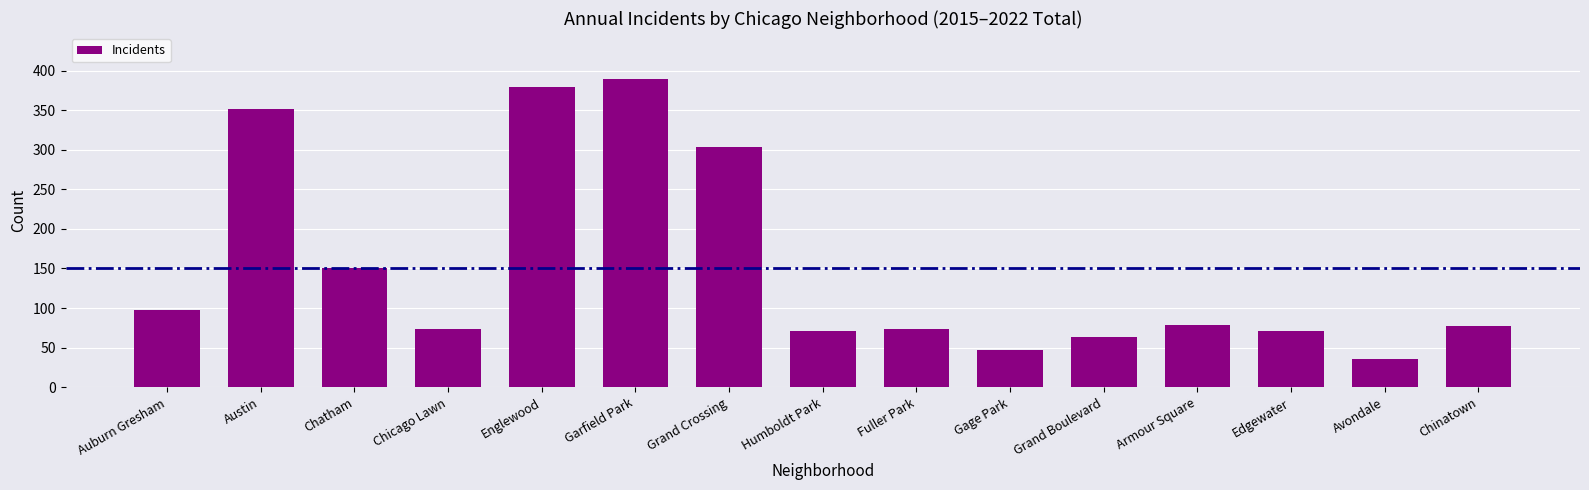

Where does the data first go above 78?

Auburn Gresham